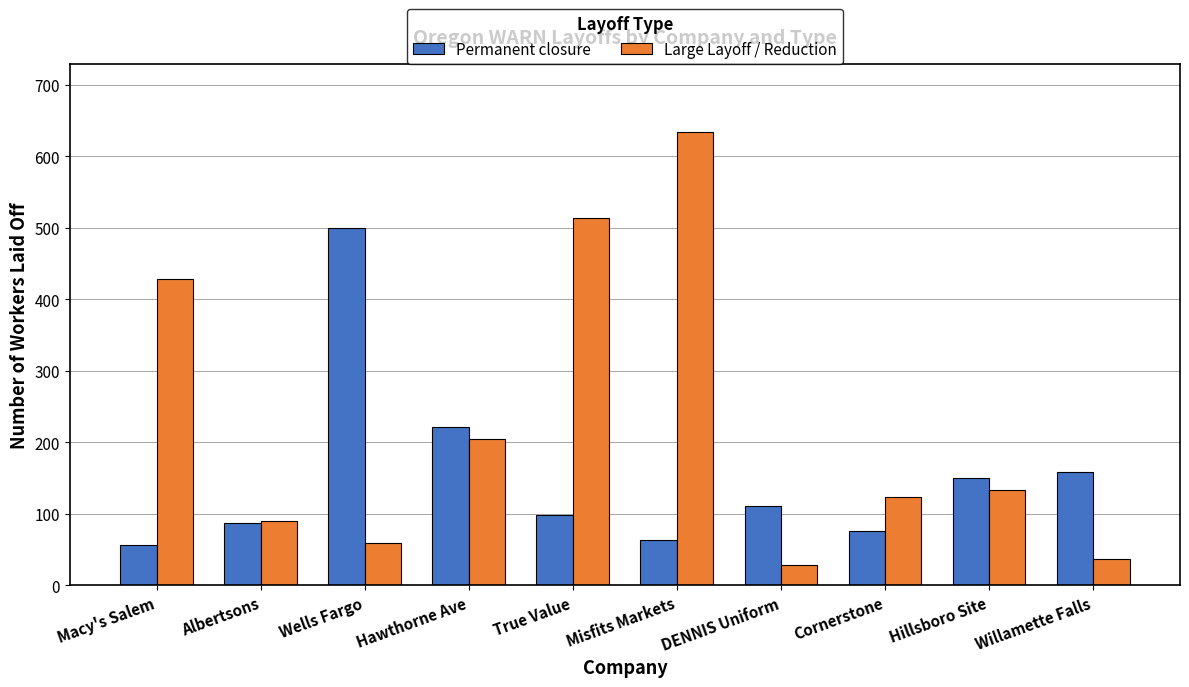

At which label does Large Layoff / Reduction first exceed 134?

Macy's Salem